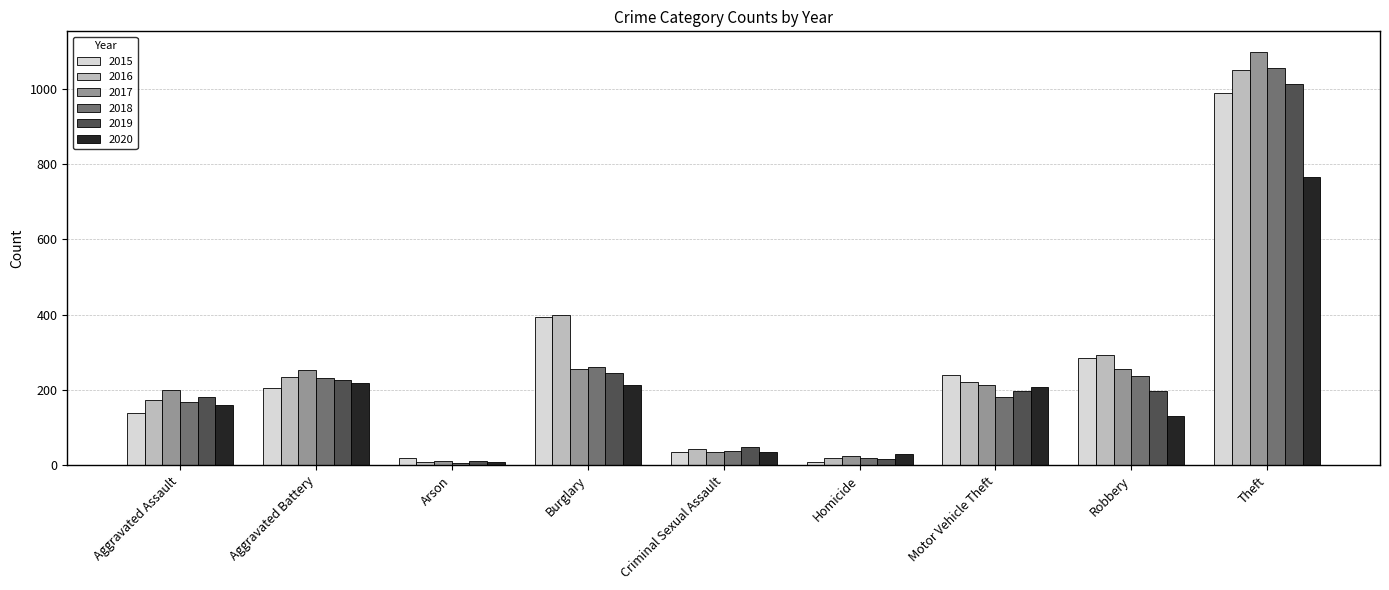

What is the difference between the 2018 values at Robbery and Homicide?

218